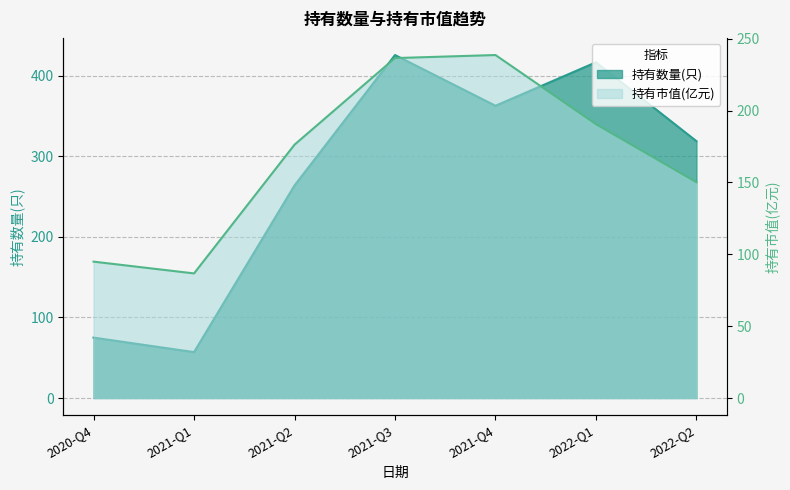

True or false: 持有数量(只) has more than 2 points higher than both neighbors.

False